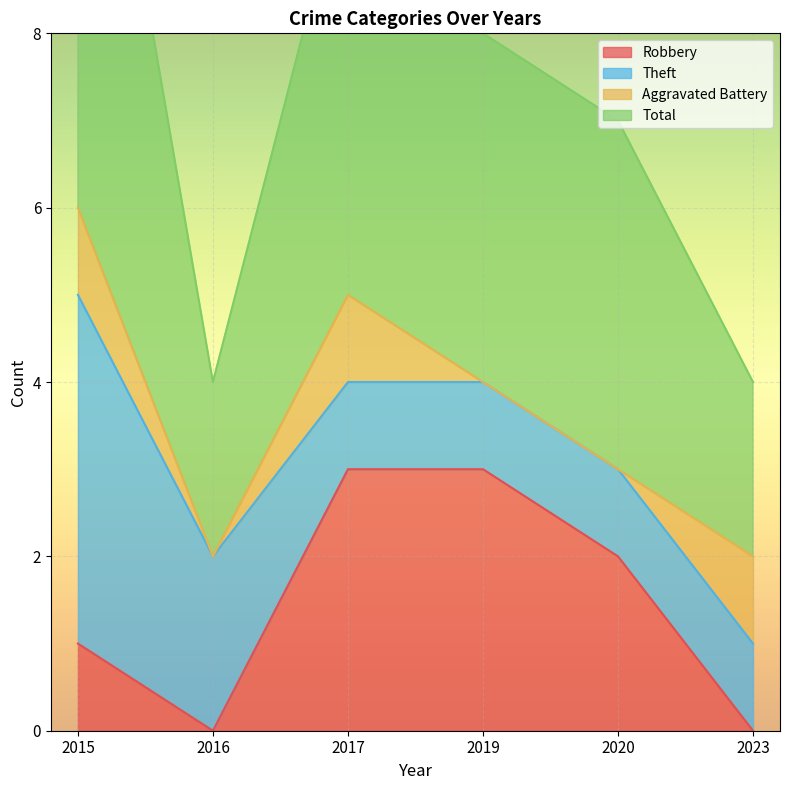

Between 2016 and 2017, which series saw the biggest shift?

Total